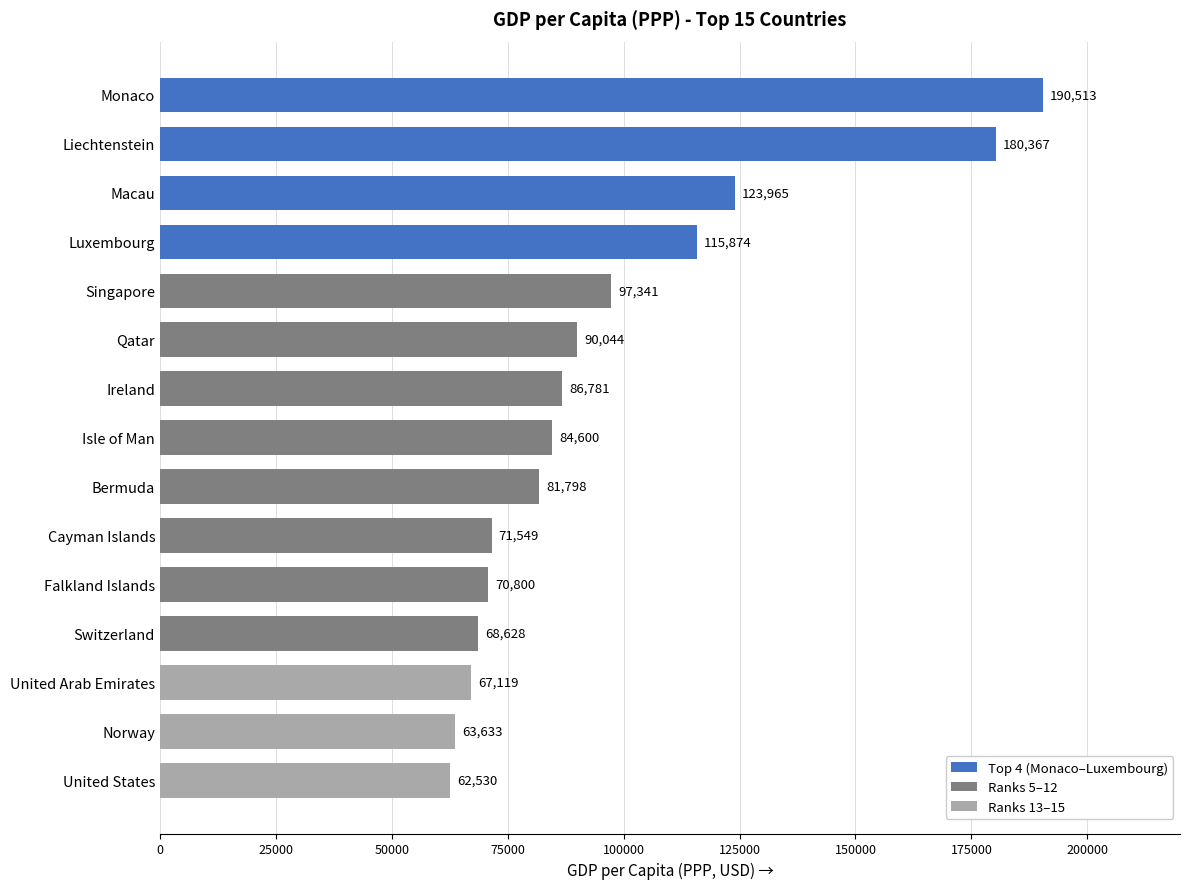

True or false: the data shows 180367 at Liechtenstein.

True